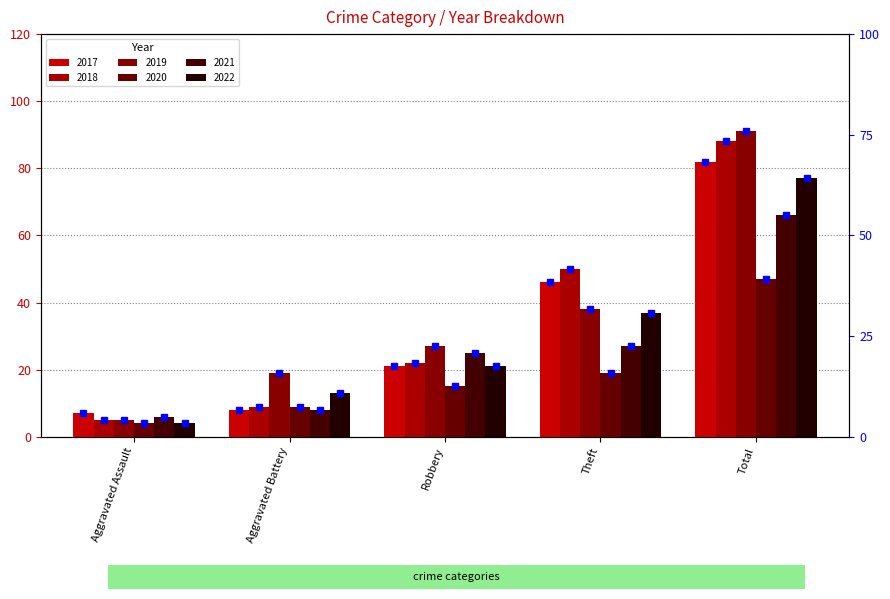

Rank the categories by 2021 value from lowest to highest.

Aggravated Assault, Aggravated Battery, Robbery, Theft, Total